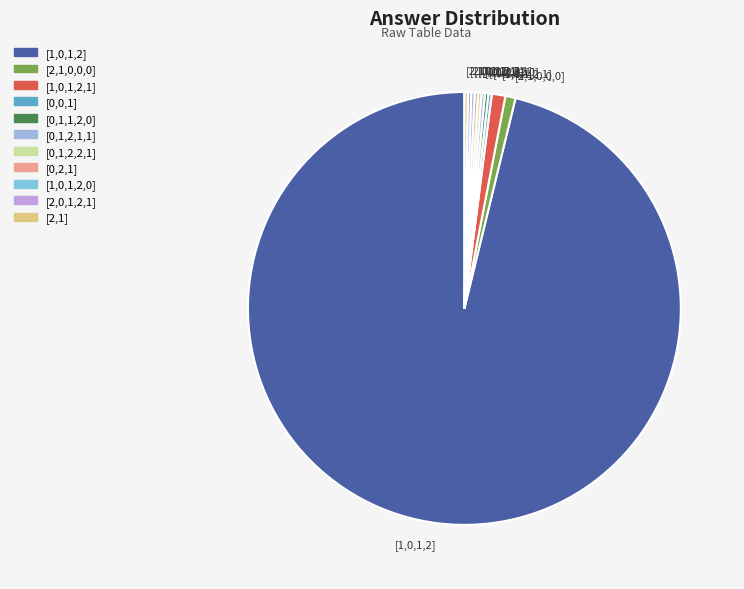

Do [2,1,0,0,0] and [1,0,1,2,1] together represent more than half of the pie?

No